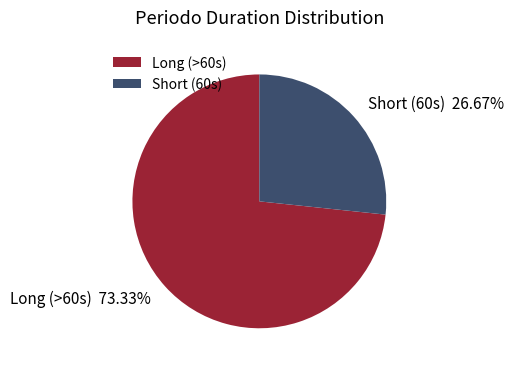

What is the largest slice in the pie chart?

Long (>60s)